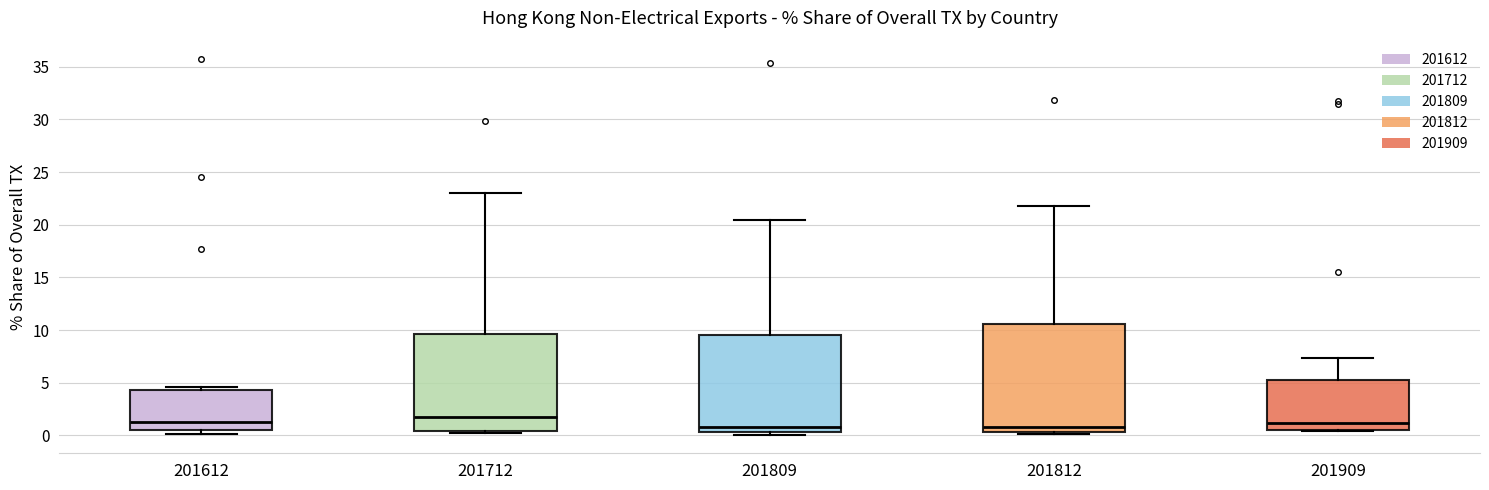

Reading left to right, transcribe this box plot: for each box, give where its median line is, the range the box spans, and where its two whiskers end, as read against the y-axis. The values are not printed on the chart, so give them approximately, as read against the axis.

201612: median 1.5, box 0.5 to 4.5, whiskers 0.0 to 4.5 (just above the box's upper edge)
201712: median 2.0, box 0.5 to 9.5, whiskers 0.0 to 23.0
201809: median 1.0, box 0.5 to 9.5, whiskers 0.0 to 20.5
201812: median 1.0, box 0.5 to 10.5, whiskers 0.0 to 22.0
201909: median 1.0, box 0.5 to 5.0, whiskers 0.5 to 7.5